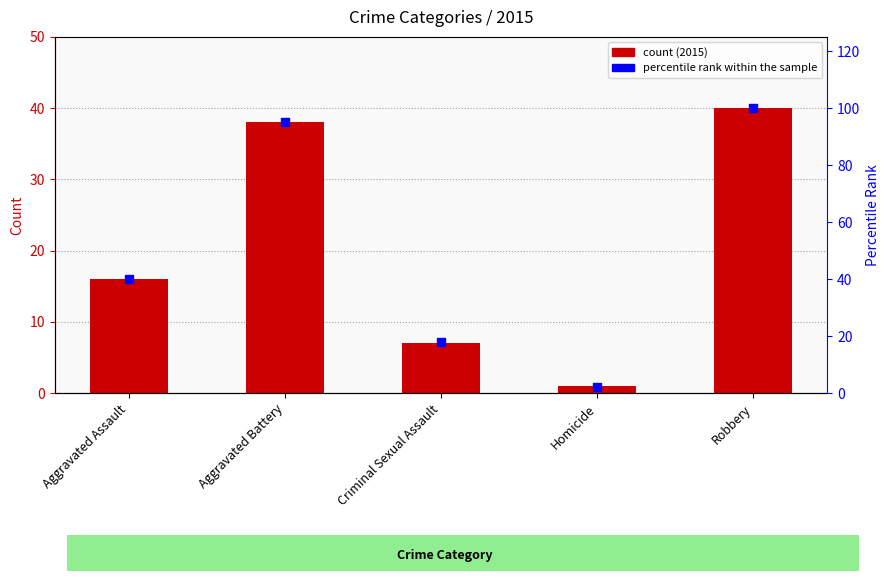

Approximately how many times larger is the value at Robbery compared to Aggravated Battery?

1.1